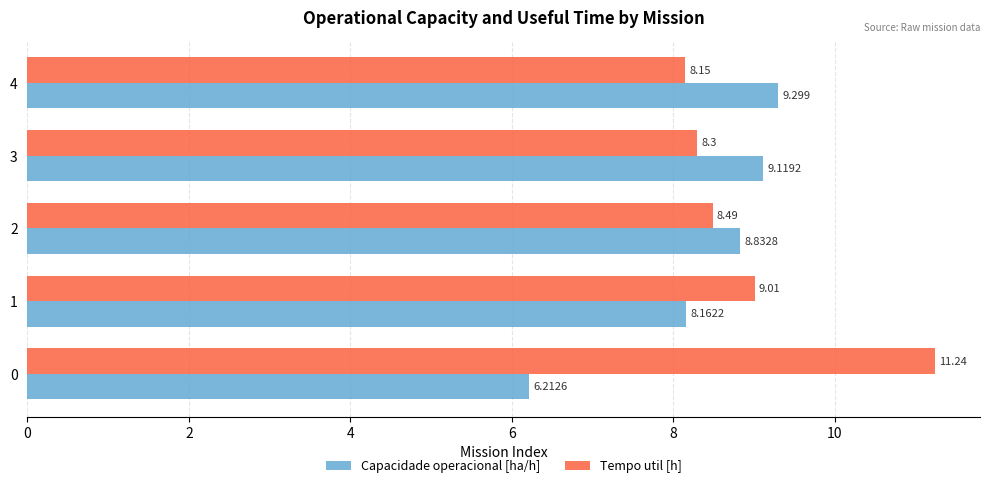

What are all the series names shown in the legend?

Capacidade operacional [ha/h], Tempo util [h]